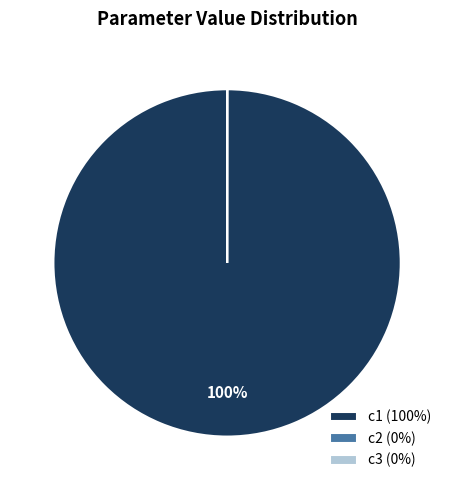

To the nearest percent, what is the average slice percentage?

33%